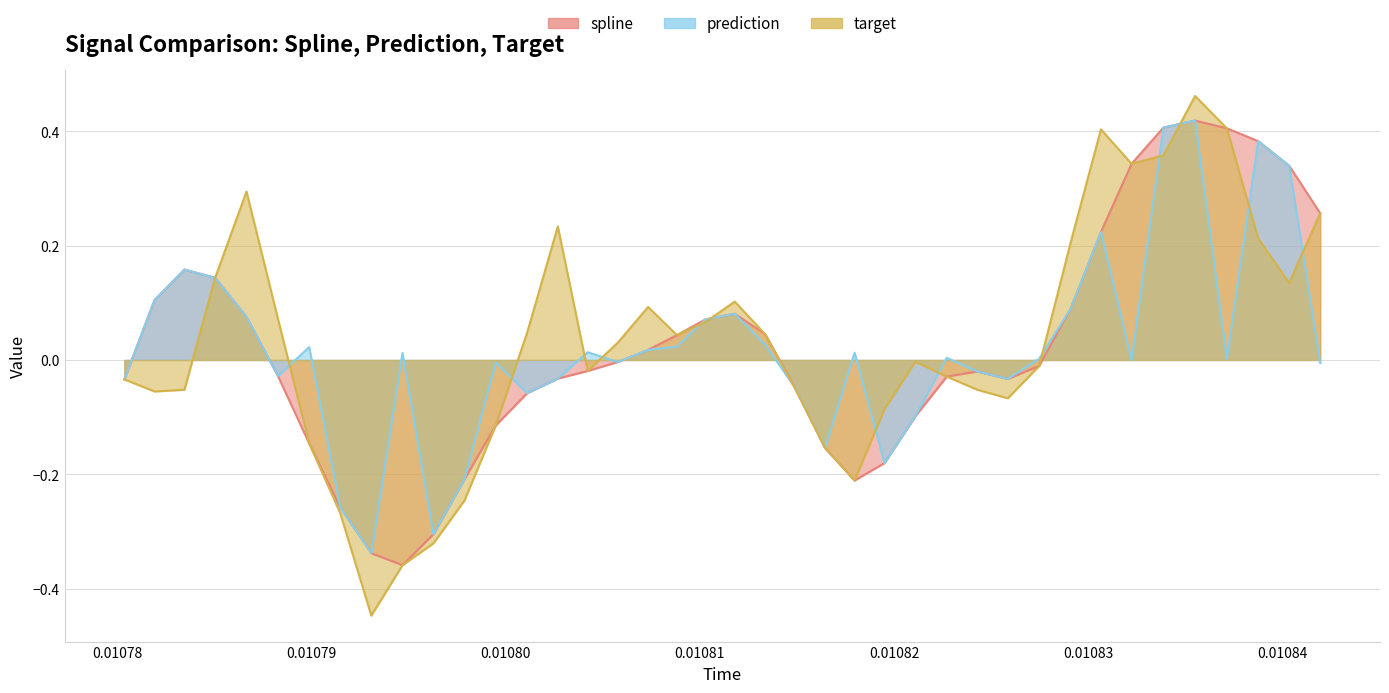

True or false: spline and prediction cross at least once.

False